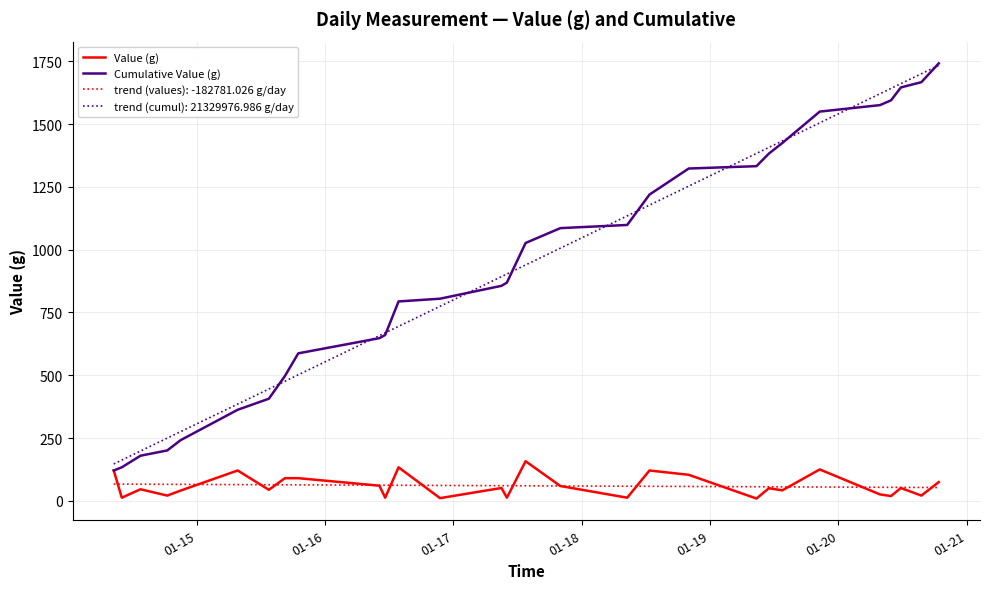

Which series has the widest spread of values?

Cumulative Value (g)